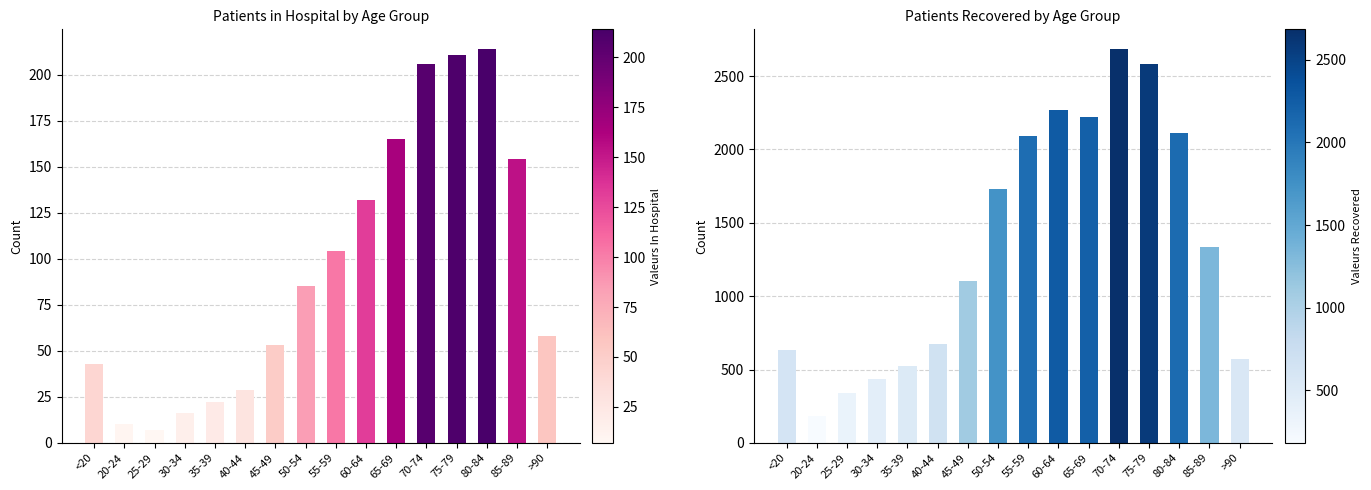

Where is patients_in_hospital nearest to the value 110?

55-59